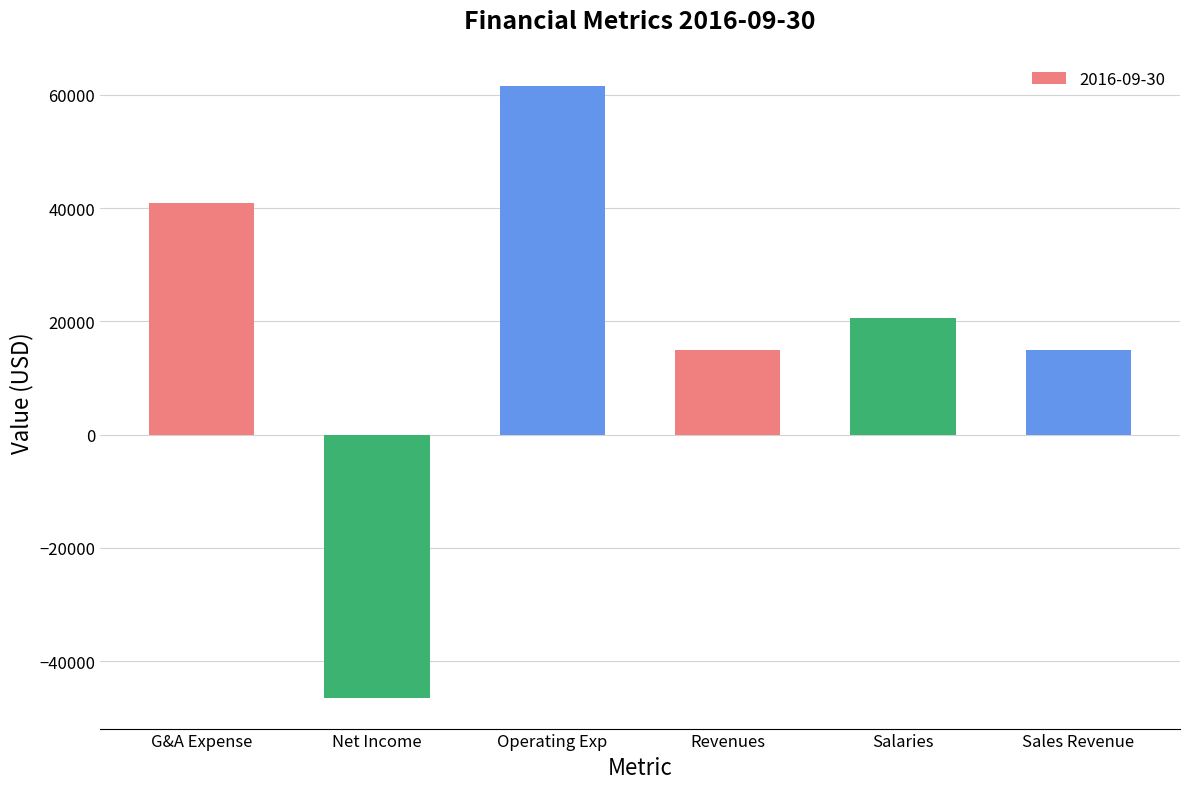

Reading left to right, transcribe all the data shown in this chart.

G&A Expense=40819	Net Income=-46506	Operating Exp=61501	Revenues=14995	Salaries=20682	Sales Revenue=14995